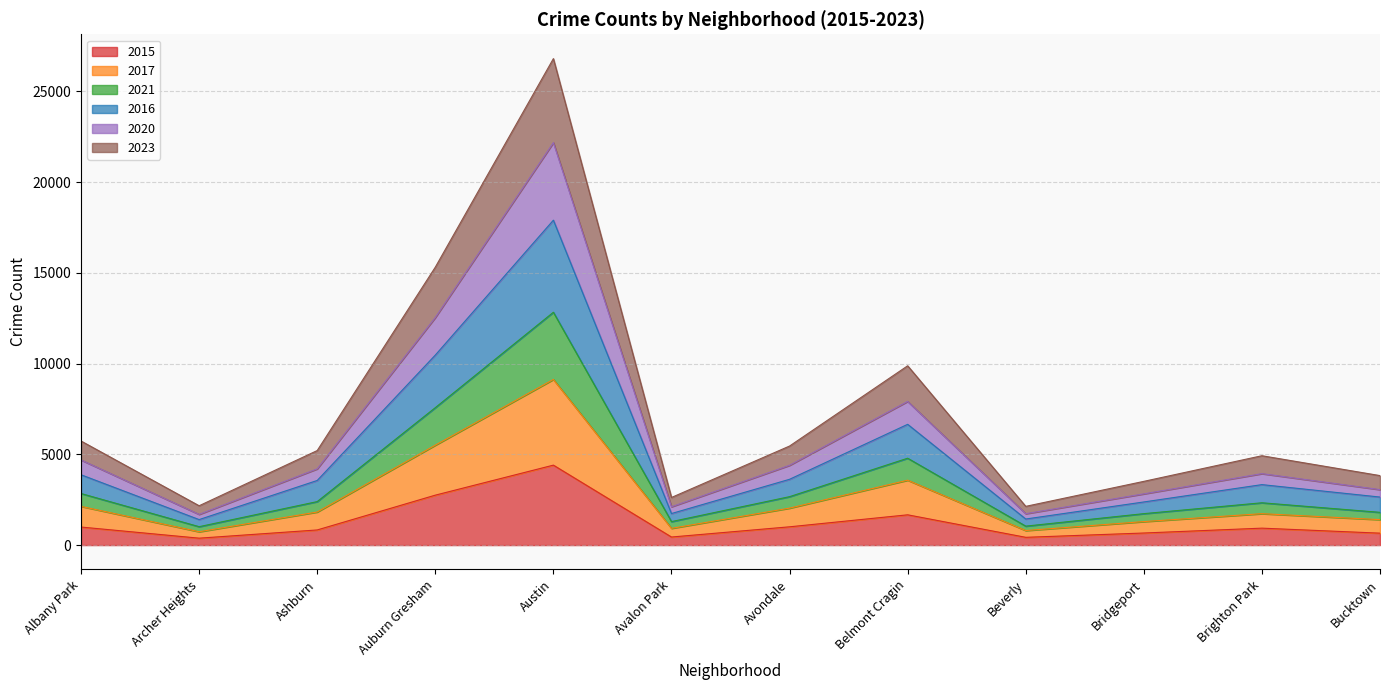

True or false: 2020 and 2015 intersect in this chart.

False